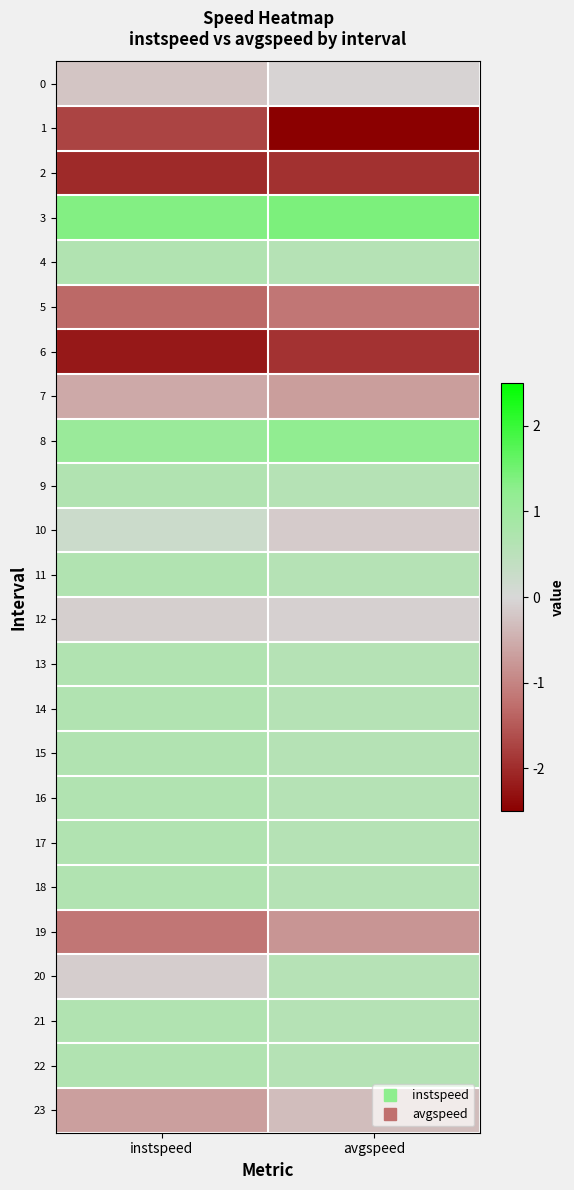

Reading right to left, transcribe all the data shown in this chart.

0: avgspeed=-0.1	instspeed=-0.2
1: avgspeed=-2.5	instspeed=-1.7
2: avgspeed=-1.9	instspeed=-2.0
3: avgspeed=1.4	instspeed=1.4
4: avgspeed=0.6	instspeed=0.7
5: avgspeed=-1.2	instspeed=-1.3
6: avgspeed=-1.9	instspeed=-2.2
7: avgspeed=-0.7	instspeed=-0.6
8: avgspeed=1.2	instspeed=1.1
9: avgspeed=0.6	instspeed=0.7
10: avgspeed=-0.2	instspeed=0.2
11: avgspeed=0.6	instspeed=0.7
12: avgspeed=-0.1	instspeed=-0.1
13: avgspeed=0.6	instspeed=0.7
14: avgspeed=0.6	instspeed=0.7
15: avgspeed=0.6	instspeed=0.7
16: avgspeed=0.6	instspeed=0.7
17: avgspeed=0.6	instspeed=0.7
18: avgspeed=0.6	instspeed=0.7
19: avgspeed=-0.8	instspeed=-1.2
20: avgspeed=0.6	instspeed=-0.1
21: avgspeed=0.6	instspeed=0.7
22: avgspeed=0.6	instspeed=0.7
23: avgspeed=-0.3	instspeed=-0.7